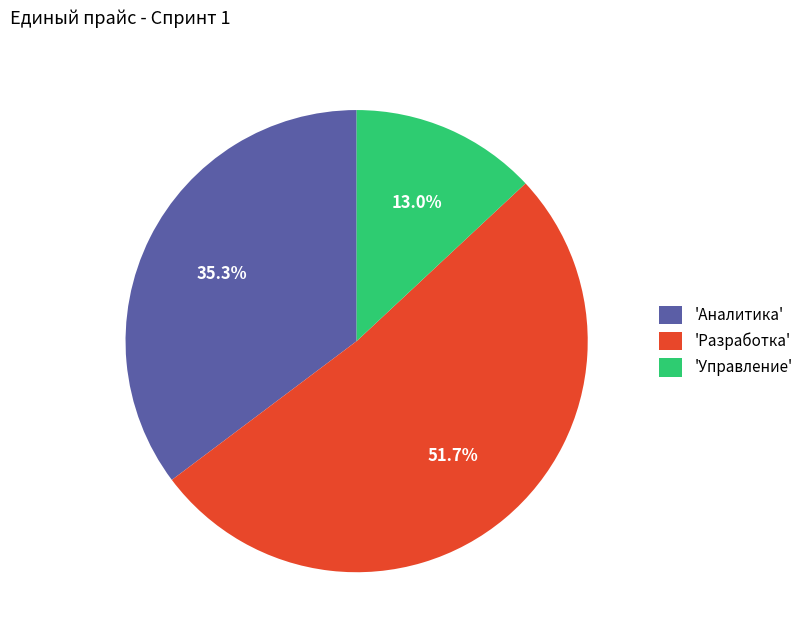

Rank the categories by value from lowest to highest.

'Управление', 'Аналитика', 'Разработка'